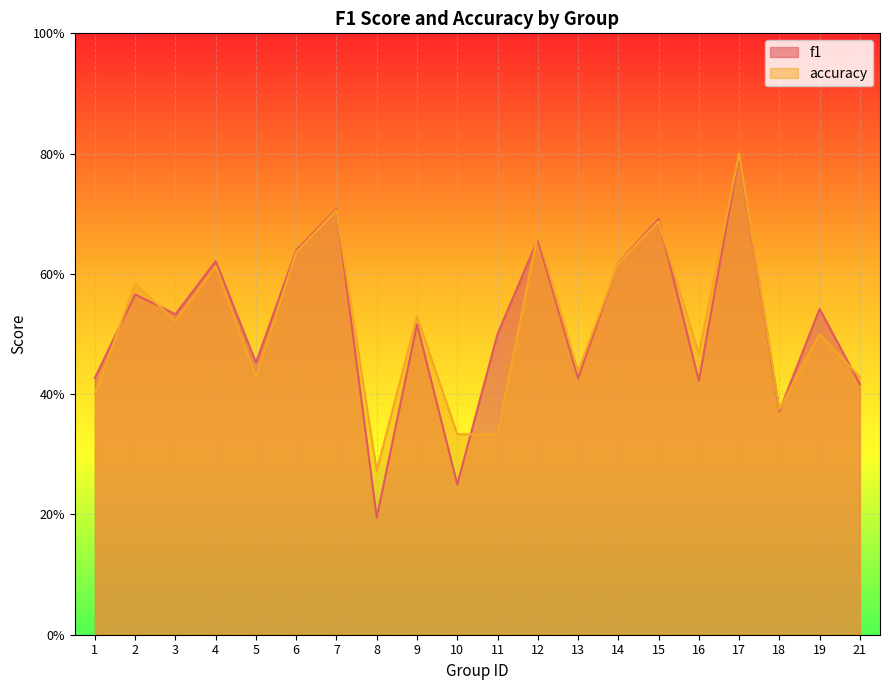

Which category has the lowest value in the accuracy series?

8